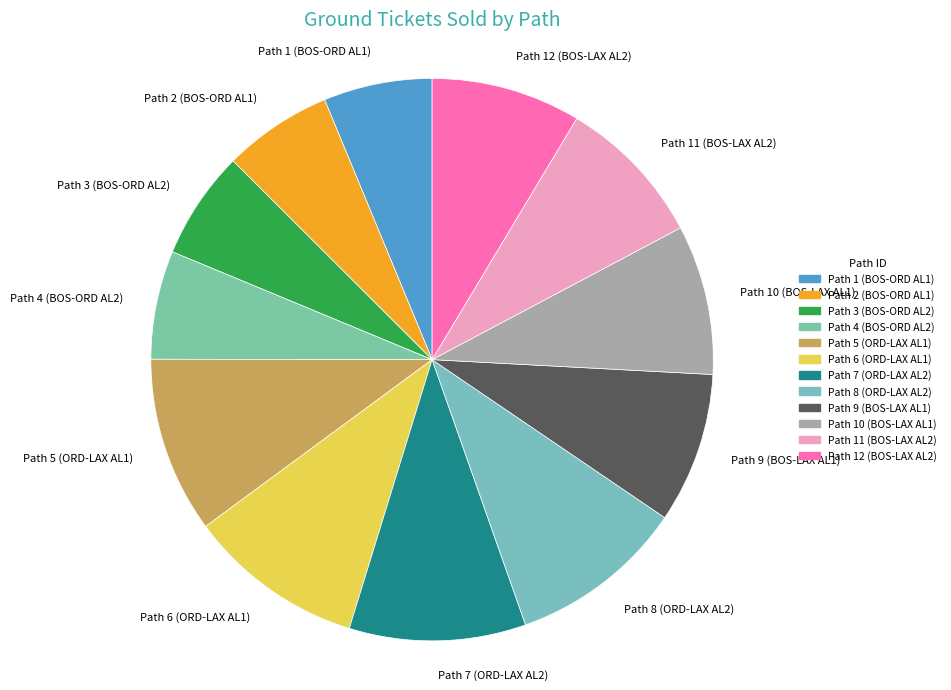

Is it true that Path 6 (ORD-LAX AL1) is 10% of the pie?

True